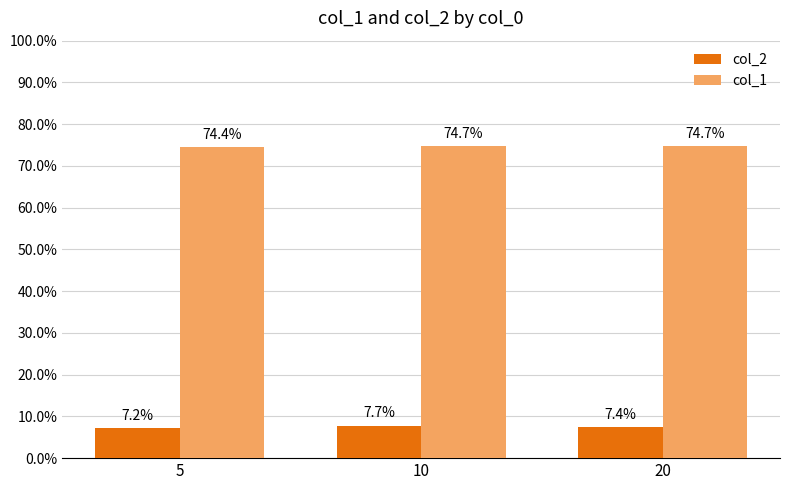

Are the bars horizontal?

No